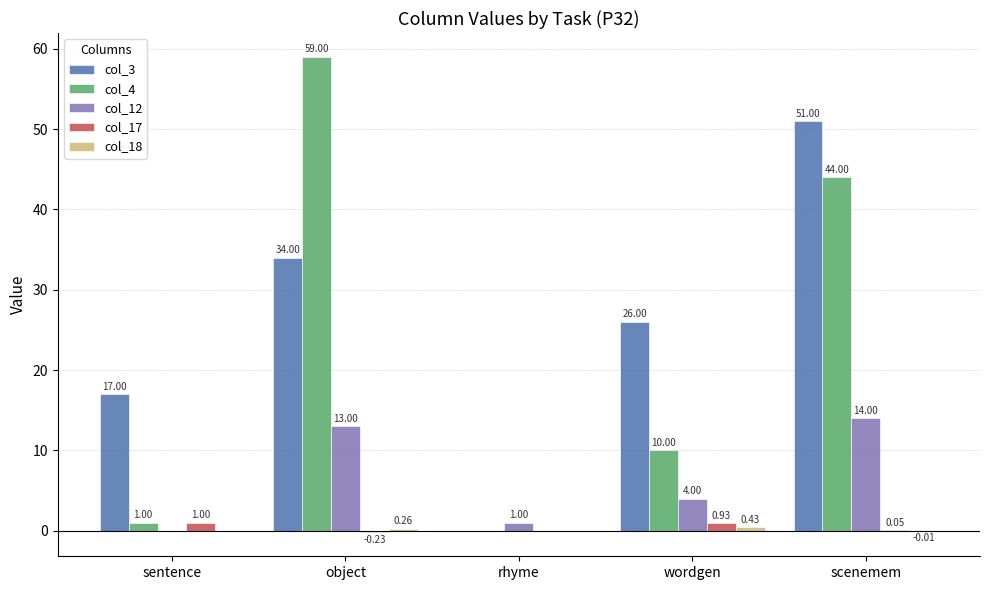

Which category has the highest value in the col_3 series?

scenemem